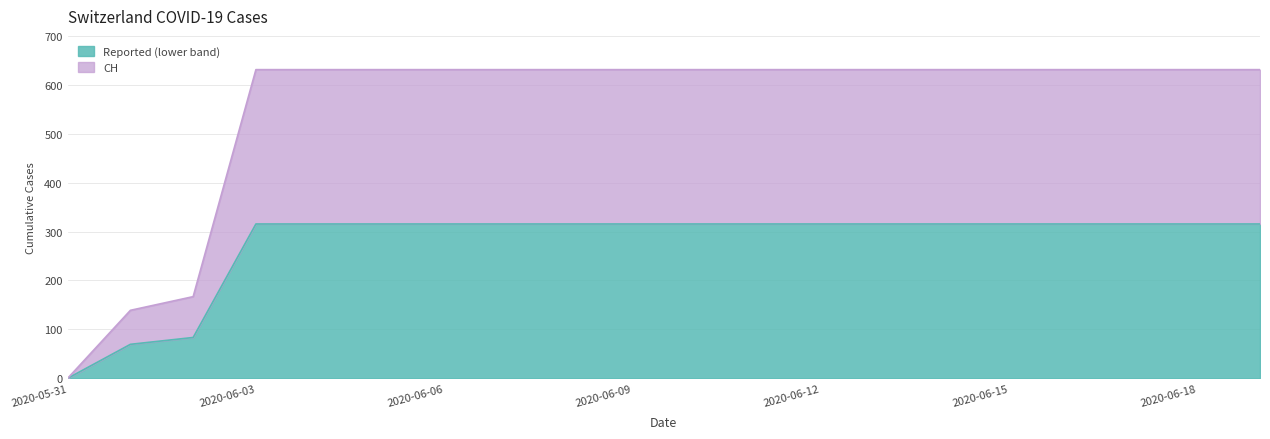

Reading left to right, extract all data points from this chart.

2020-05-31=0.0	2020-06-01=69.5	2020-06-02=83.5	2020-06-03=315.5	2020-06-04=315.5	2020-06-05=315.5	2020-06-06=315.5	2020-06-07=315.5	2020-06-08=315.5	2020-06-09=315.5	2020-06-10=315.5	2020-06-11=315.5	2020-06-12=315.5	2020-06-13=315.5	2020-06-14=315.5	2020-06-15=315.5	2020-06-16=315.5	2020-06-17=315.5	2020-06-18=315.5	2020-06-19=315.5